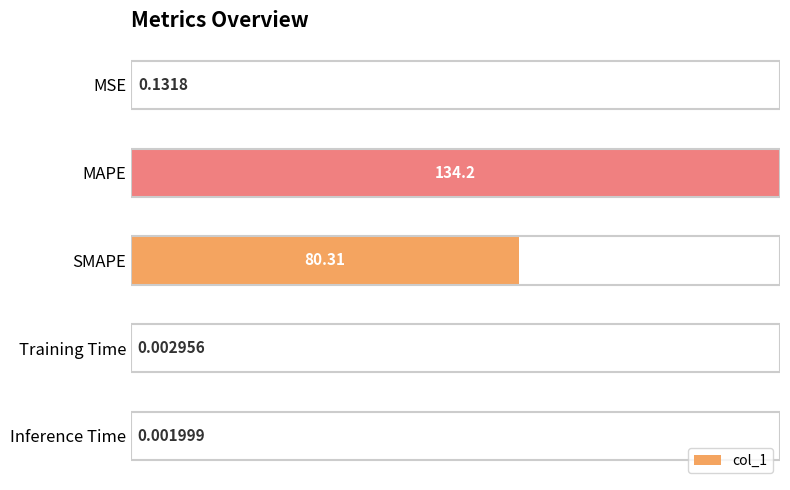

What is the sum of the values at SMAPE and Inference Time?

80.3